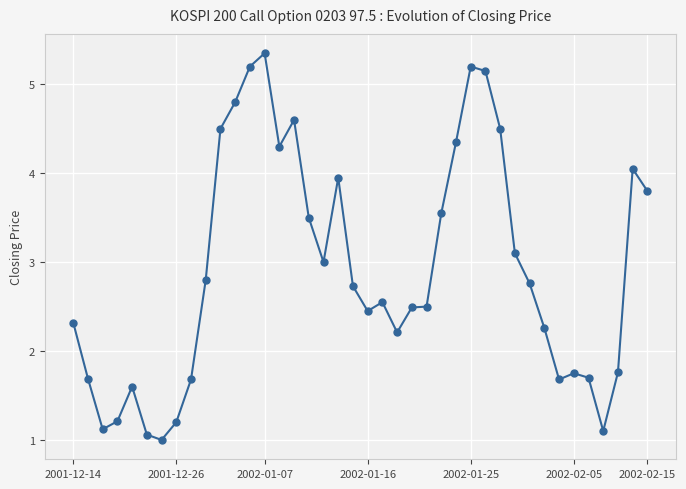

What is the average value?

2.9